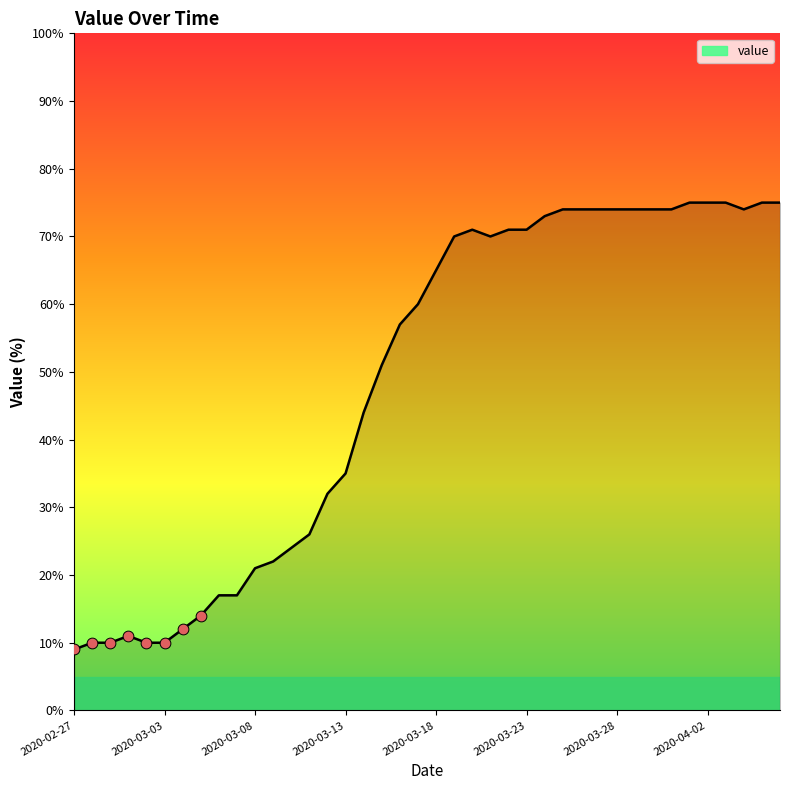

What is the difference between the maximum and minimum values?

66